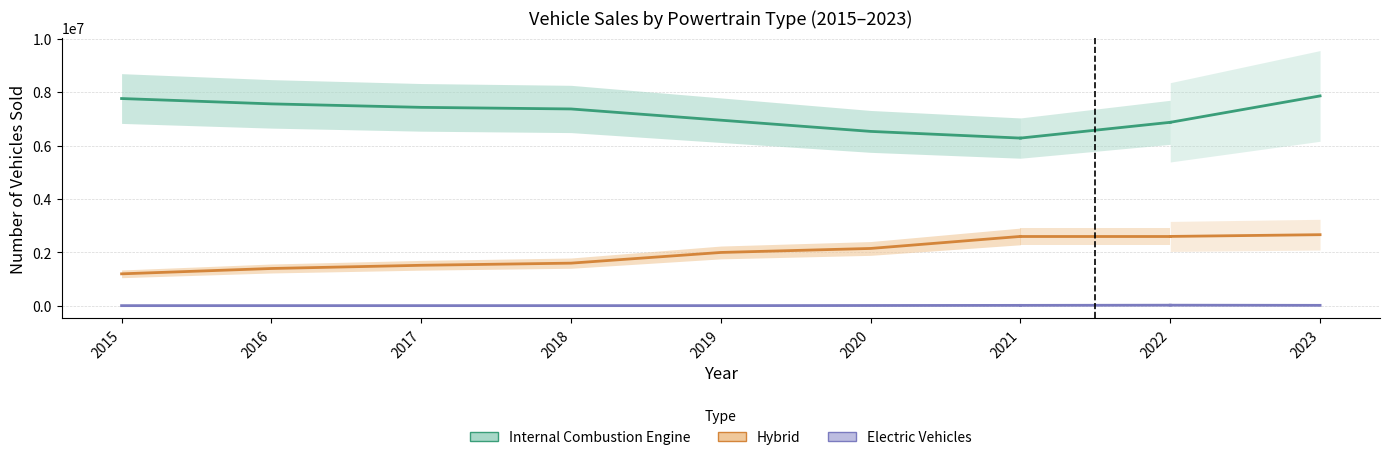

Is this an area chart (filled region under the line)?

No